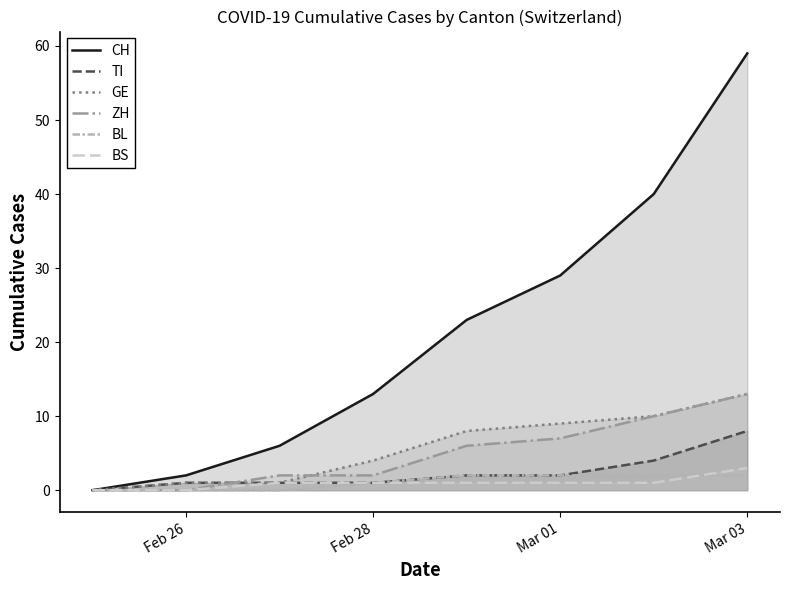

Which series has the largest total across all categories?

CH